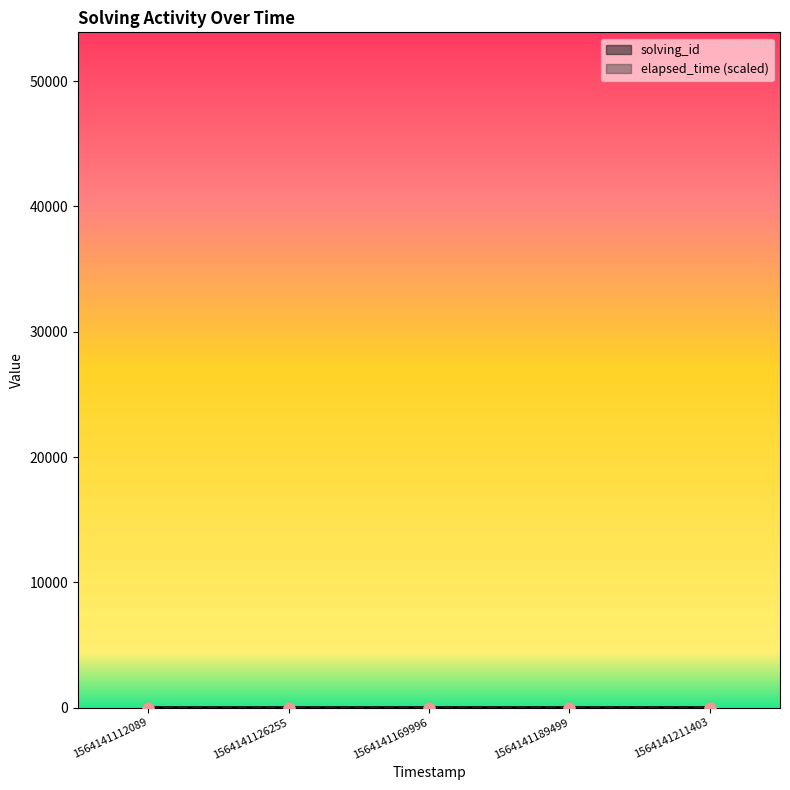

Is the value of elapsed_time at 1564141169996 greater than the value of solving_id at 1564141169996?

No